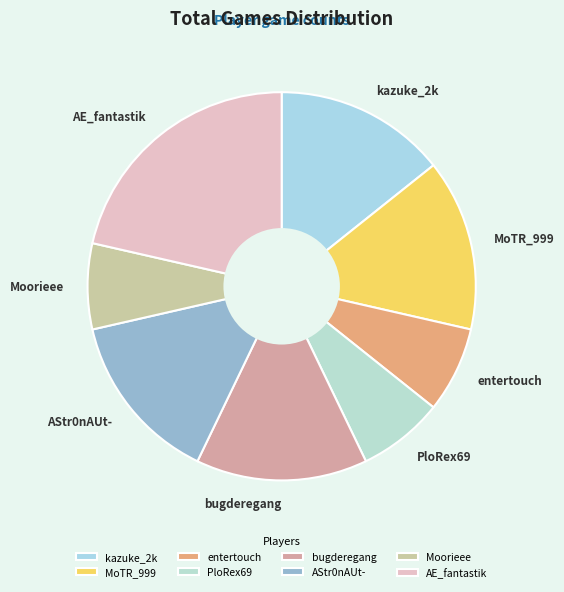

True or false: AStr0nAUt- accounts for 14% of the total.

True